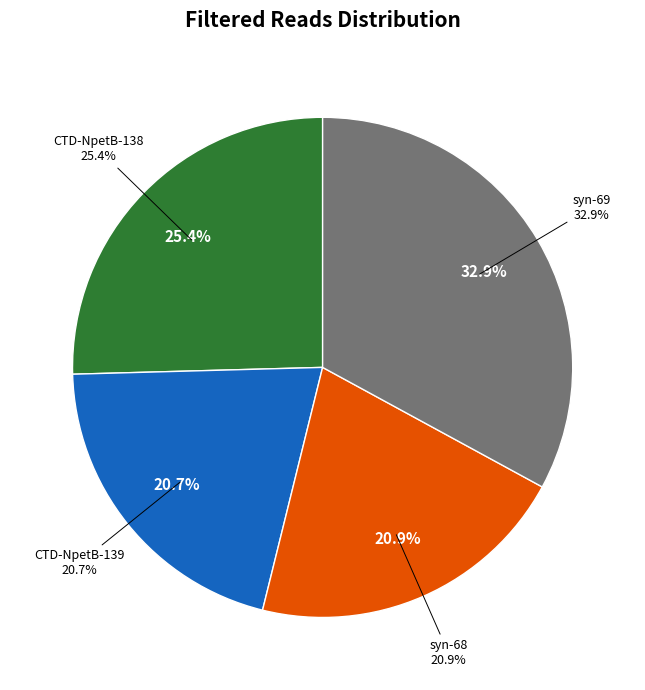

Is there any slice that represents more than half of the pie?

No